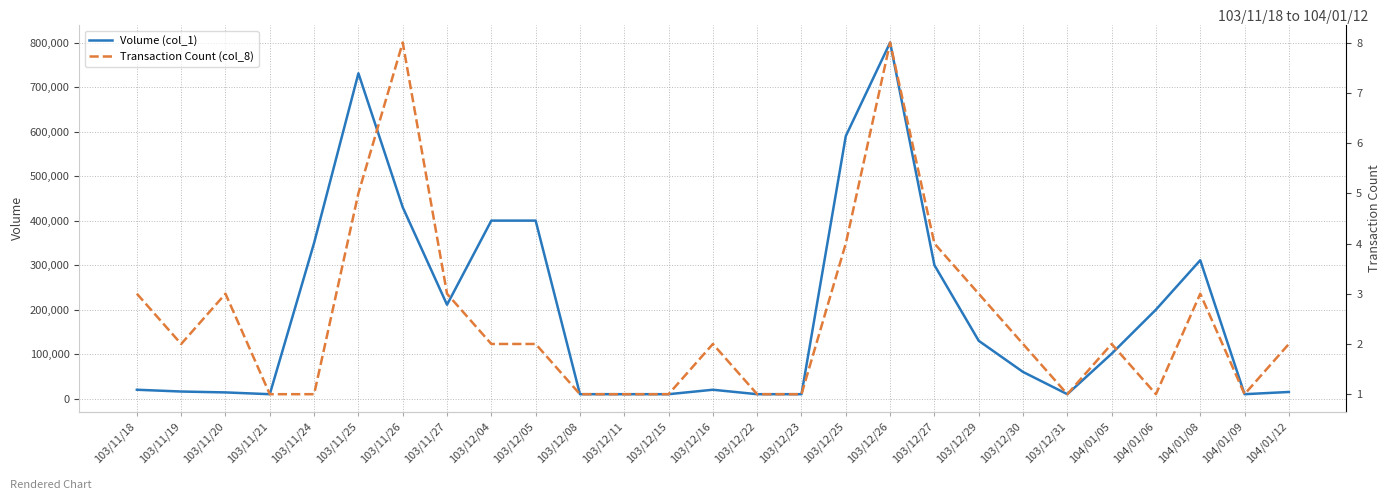

What is the greatest value displayed?

800000